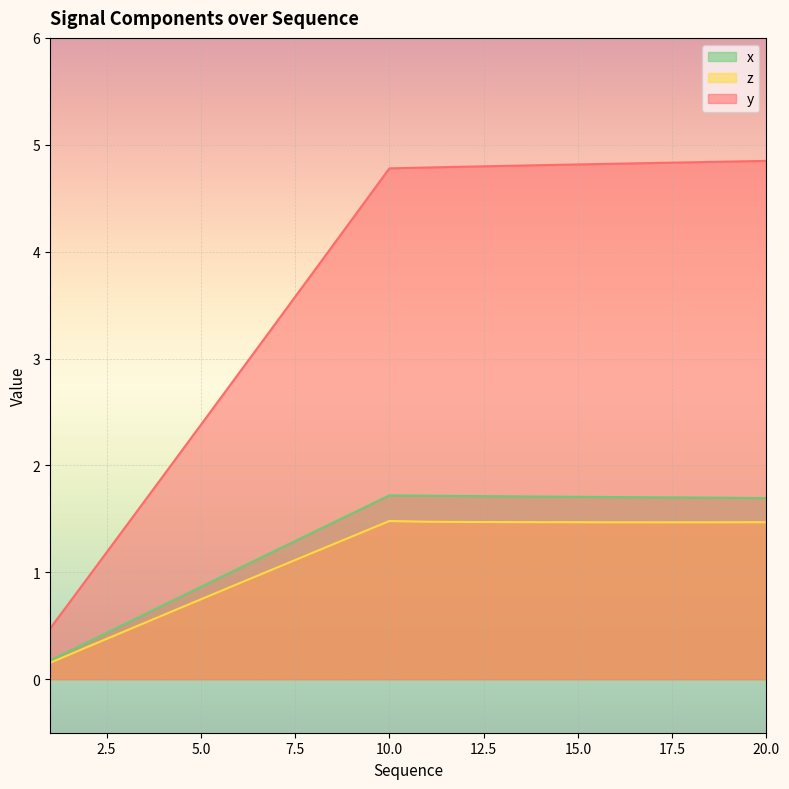

True or false: y and z intersect in this chart.

False